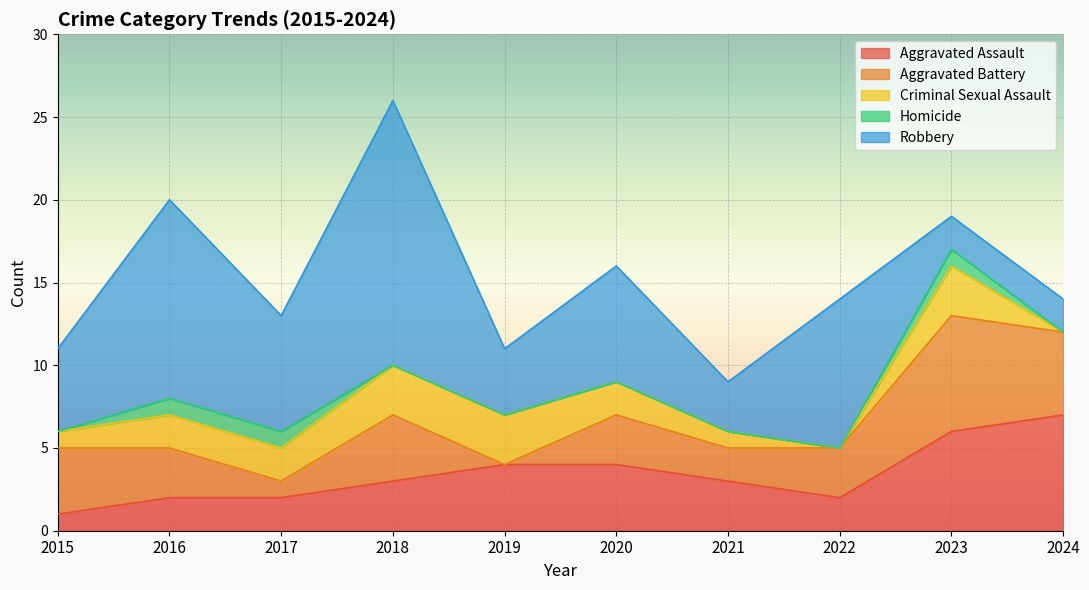

Which series has the largest total across all categories?

Robbery